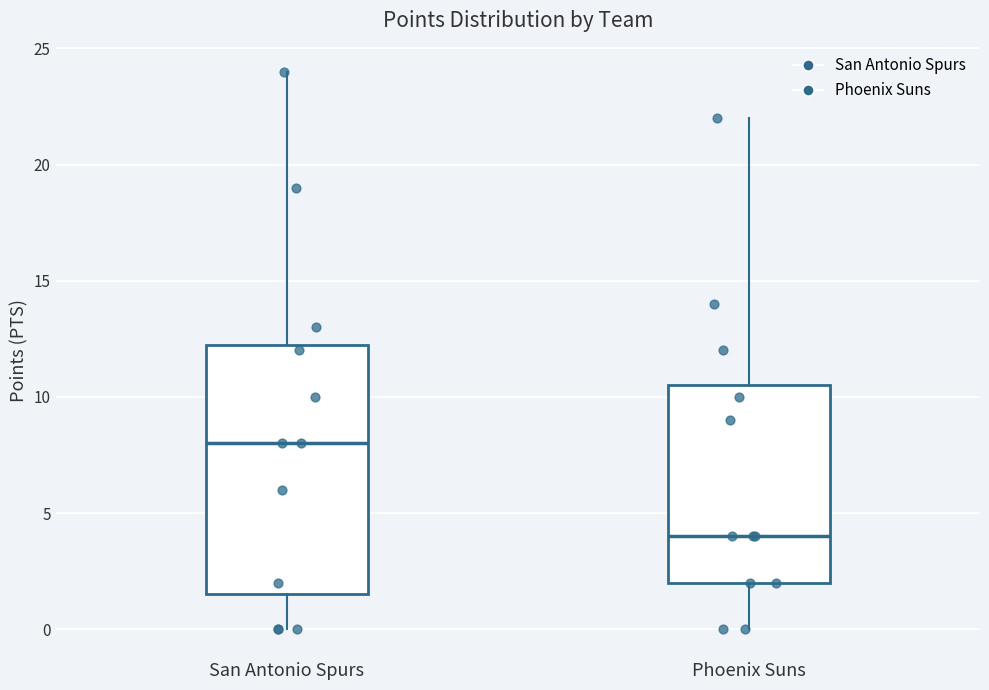

Where does the upper whisker of the box for San Antonio Spurs end on the y-axis? The values are not printed on the chart, so give them approximately, as read against the axis.

24.0